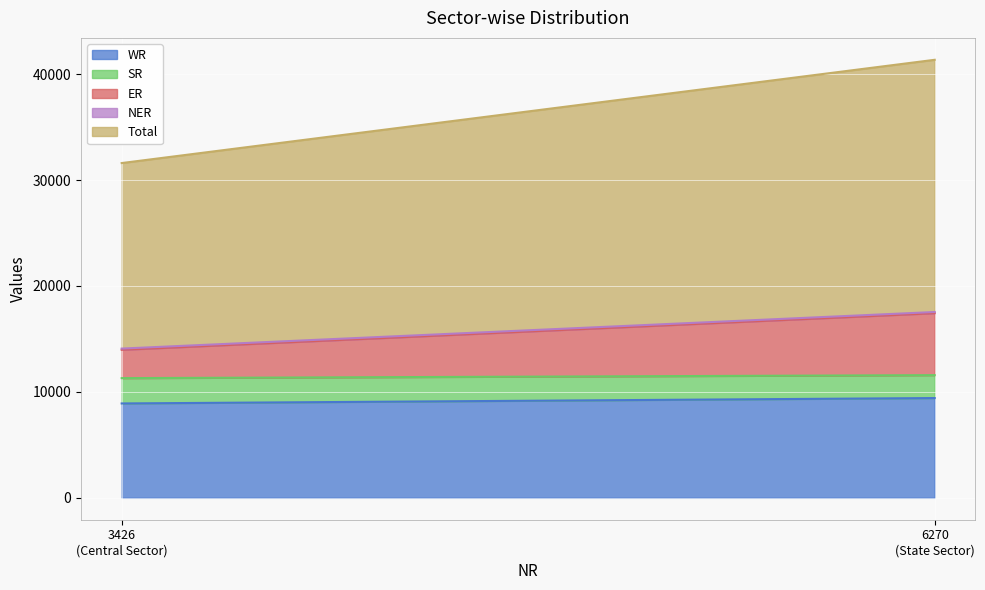

Rank the series at Central Sector from lowest to highest value.

NER, SR, ER, WR, Total